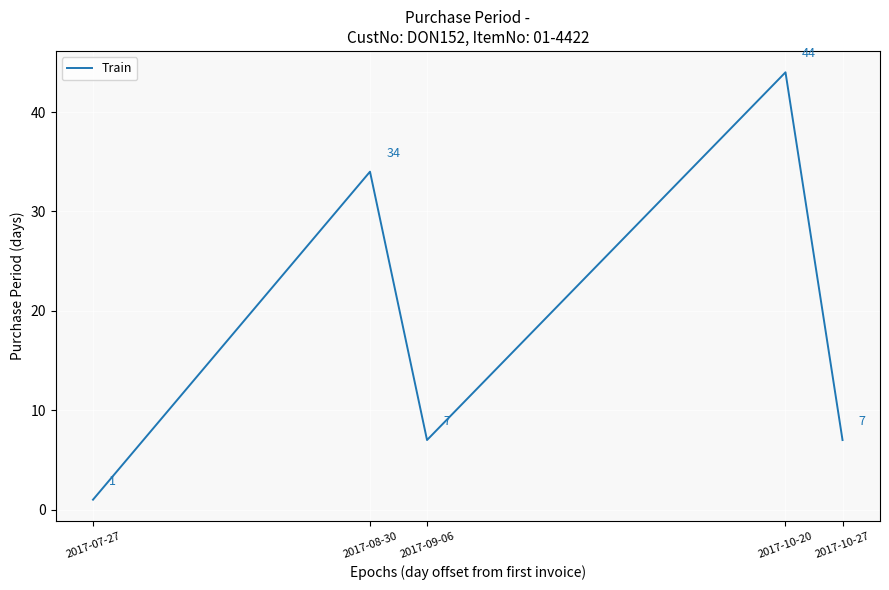

Reading left to right, transcribe all the data shown in this chart.

1	34	7	44	7